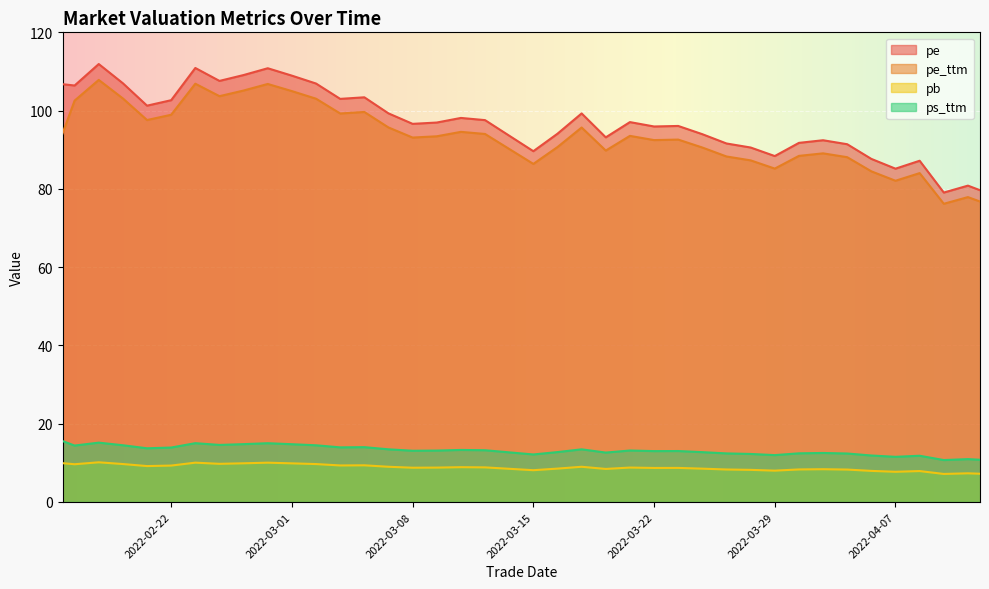

Which series has the largest range (max minus min)?

pe